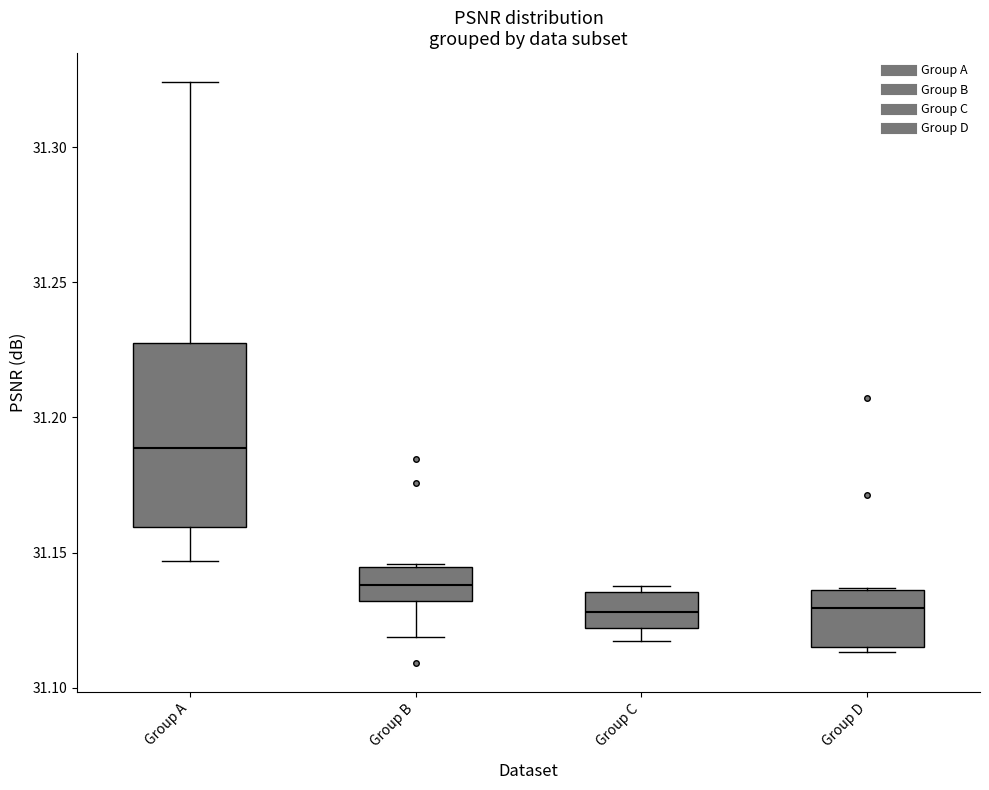

Reading left to right, transcribe this box plot: for each box, give where its median line is, the range the box spans, and where its two whiskers end, as read against the y-axis. The values are not printed on the chart, so give them approximately, as read against the axis.

Group A: median 31.190, box 31.160 to 31.225, whiskers 31.145 to 31.325
Group B: median 31.140, box 31.130 to 31.145, whiskers 31.120 to 31.145
Group C: median 31.130, box 31.120 to 31.135, whiskers 31.115 to 31.140
Group D: median 31.130, box 31.115 to 31.135, whiskers 31.115 (just below the box's lower edge) to 31.135